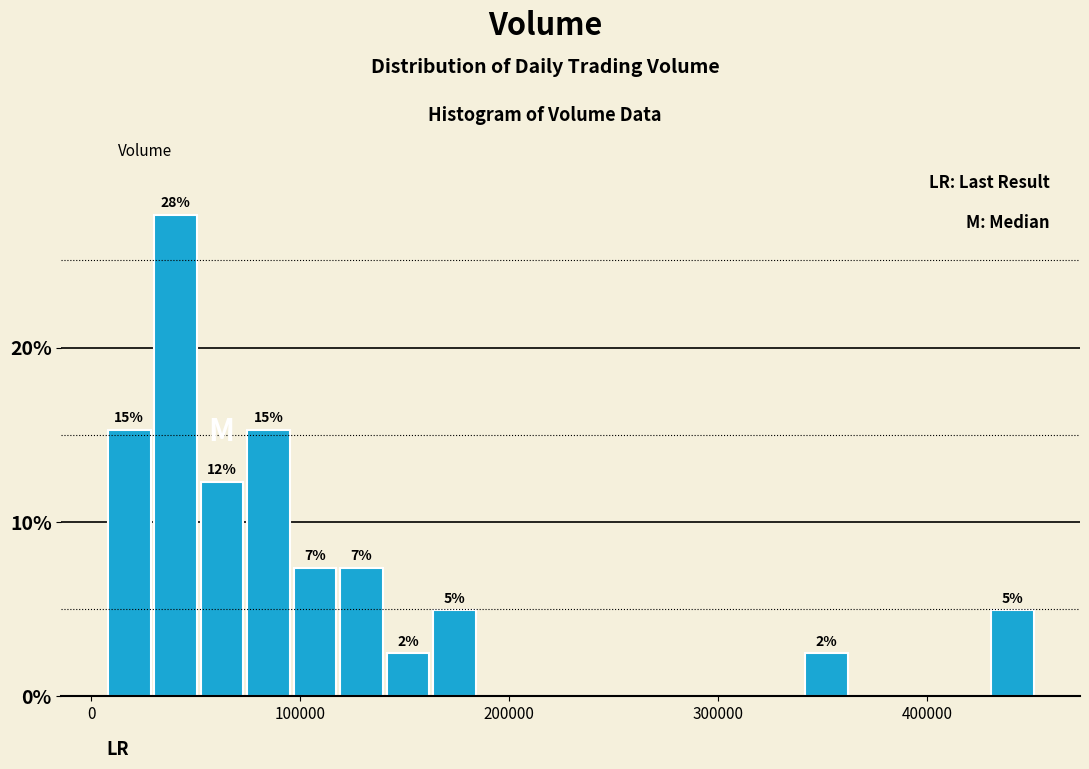

Read against the x-axis, roughly where is the centre of the tallest bar?

40000